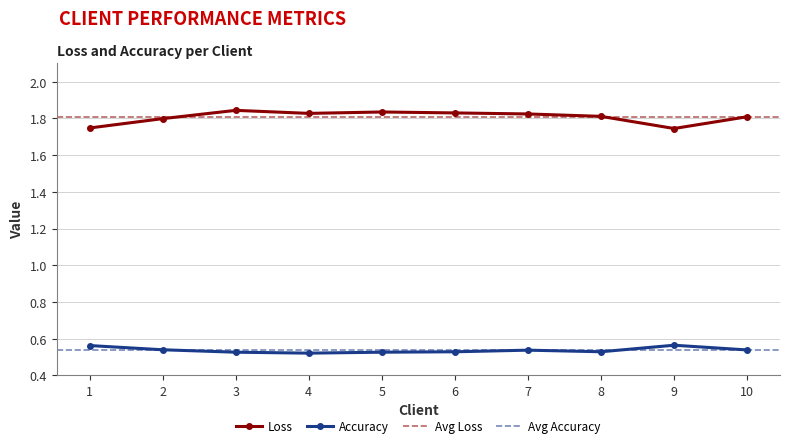

In Accuracy, how many points are higher than both neighbors (excluding endpoints)?

2